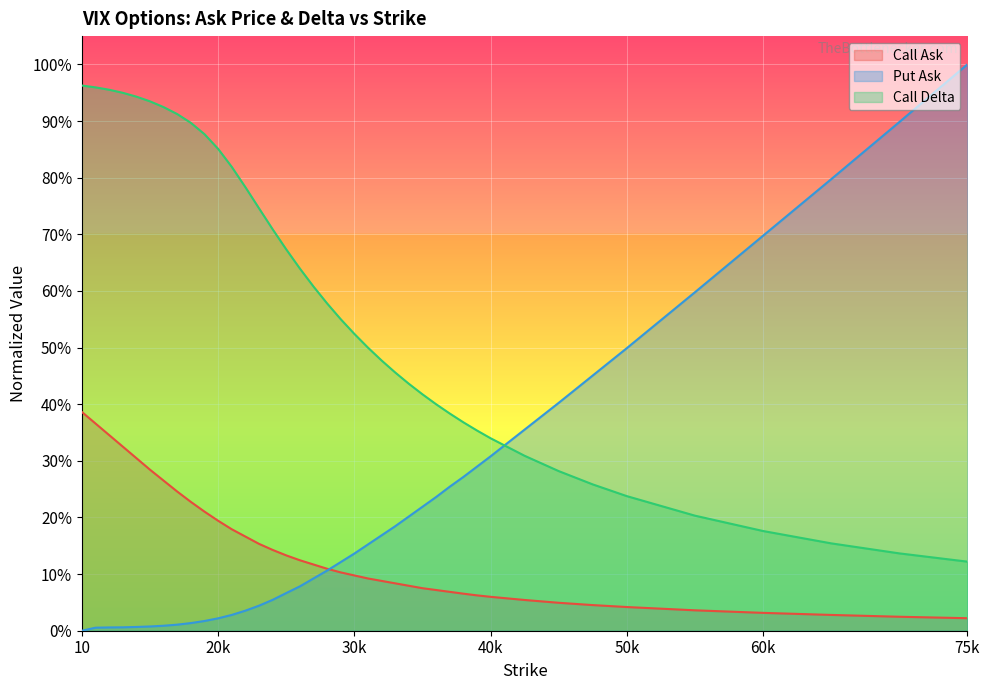

The Call Delta series shows 1.0 at 12. True or false?

True